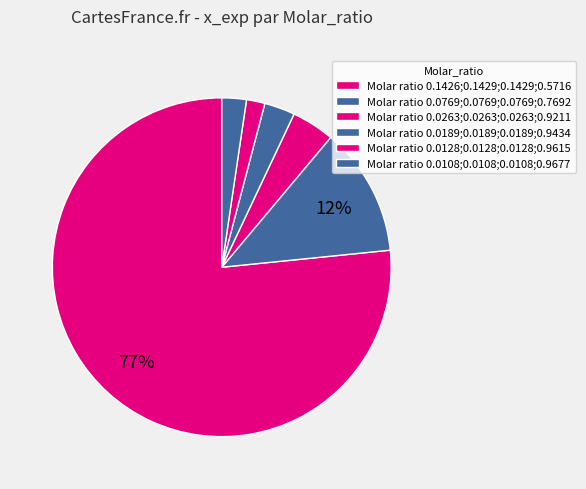

Count the number of slices in the pie.

6